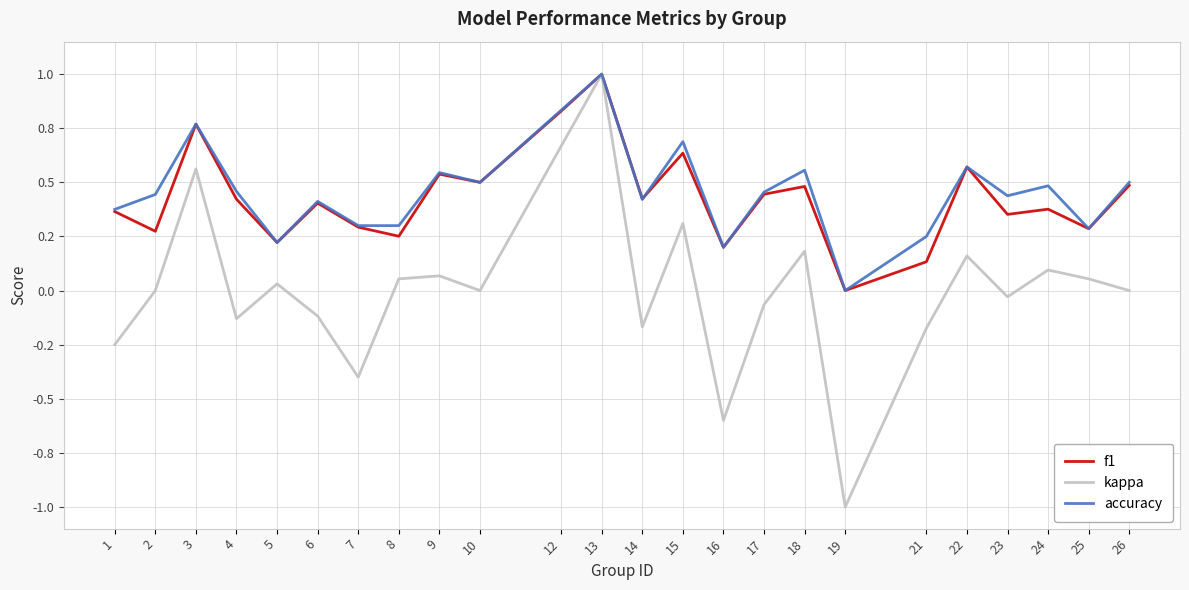

What is the sum of all f1 values?

10.3